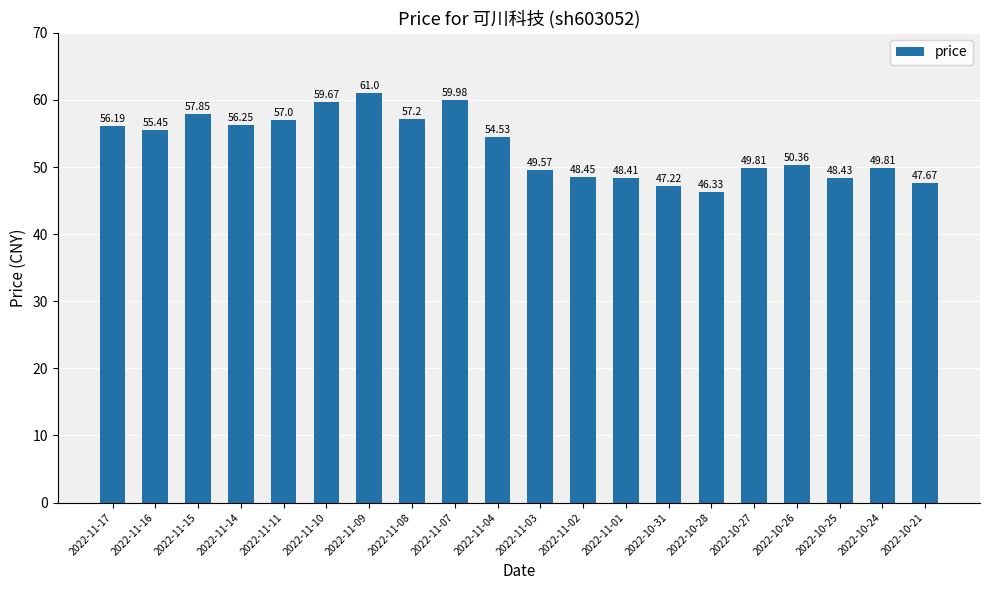

What is the difference between the maximum and minimum values?

14.7